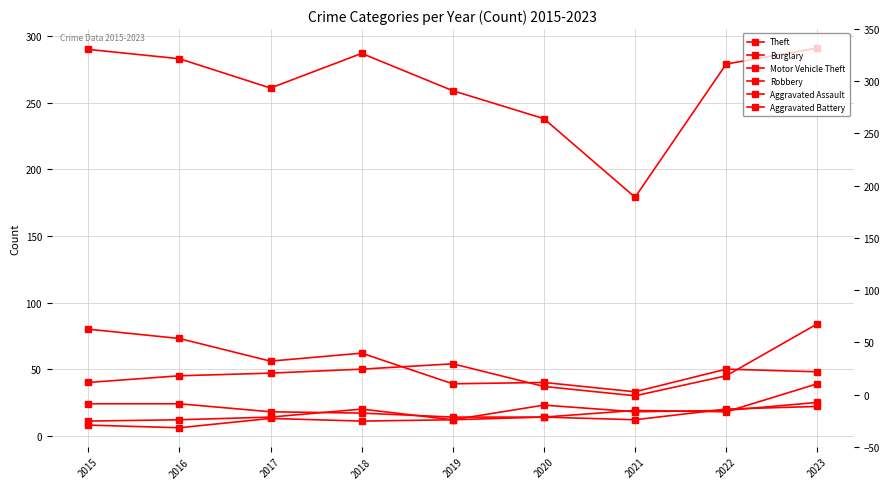

List the labels in order of Aggravated Assault value, smallest first.

2015, 2016, 2019, 2017, 2021, 2022, 2018, 2020, 2023